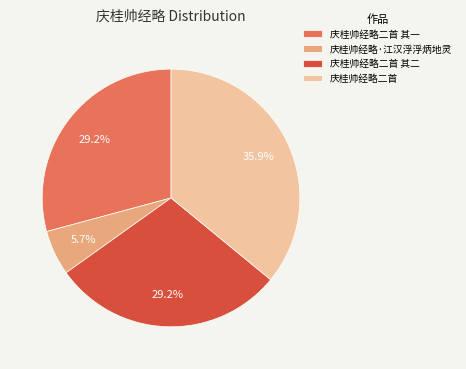

Count the number of slices in the pie.

4